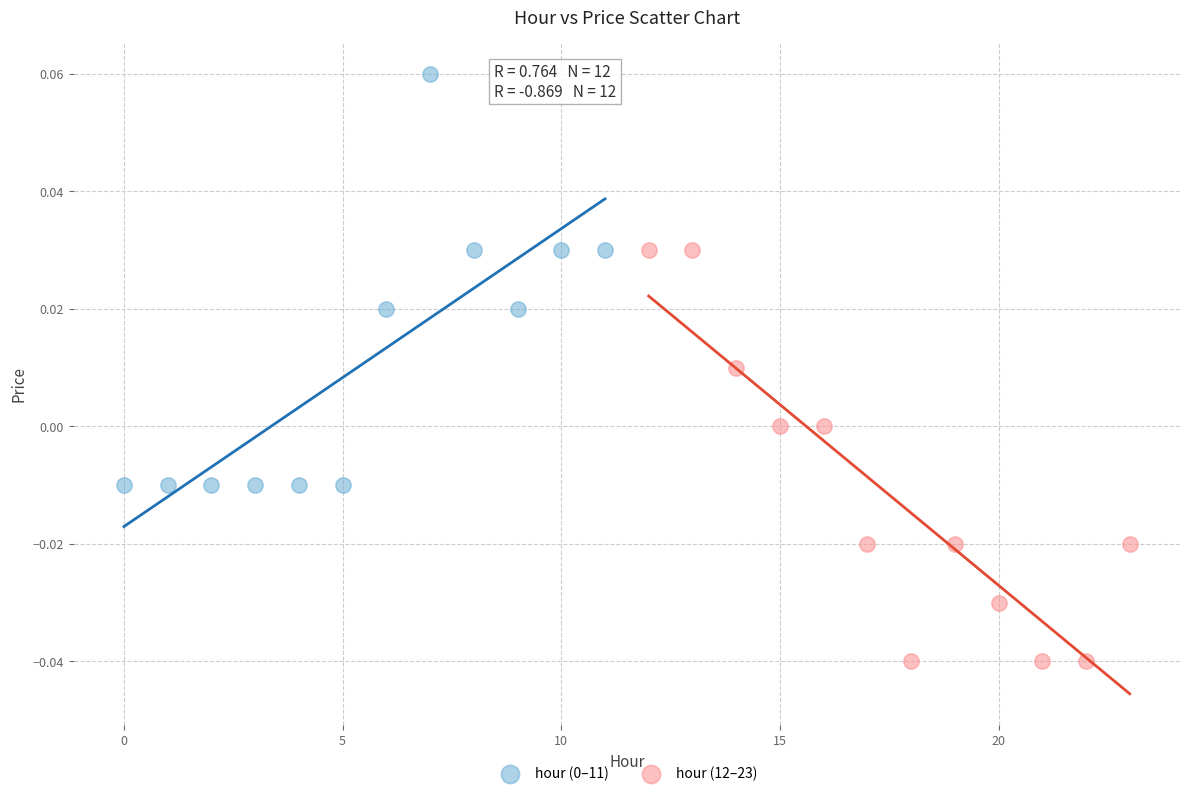

Which series reaches the minimum Y coordinate?

hour (12–23)